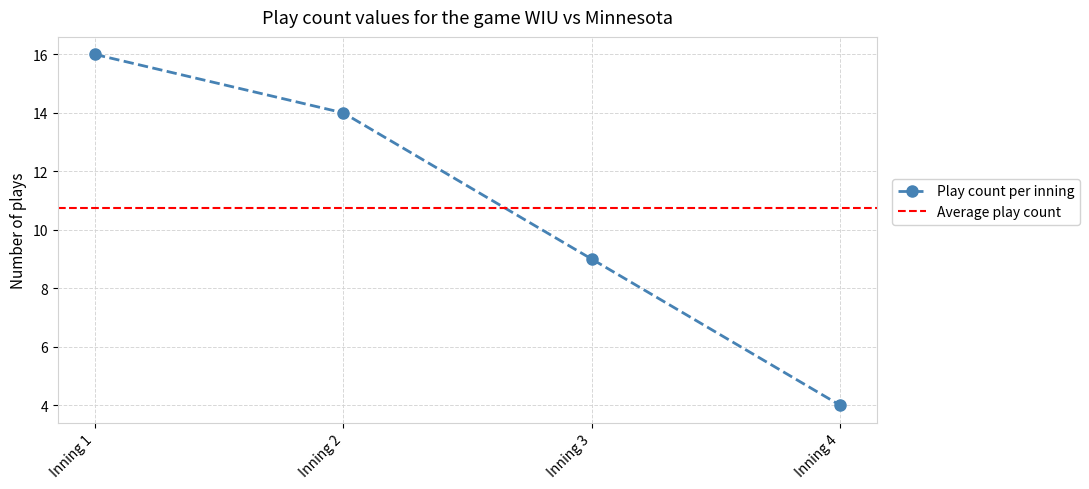

At which label does the data first exceed 4?

1